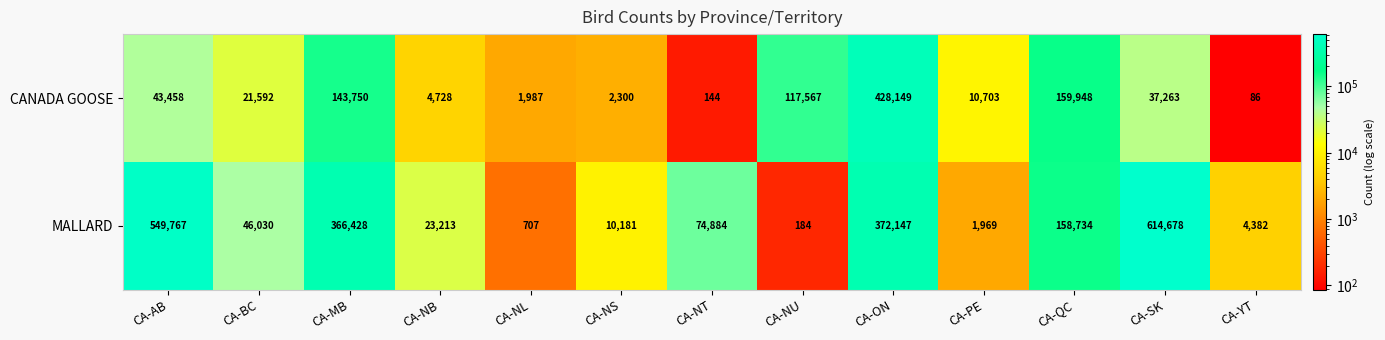

What is the lowest value of the MALLARD series?

184